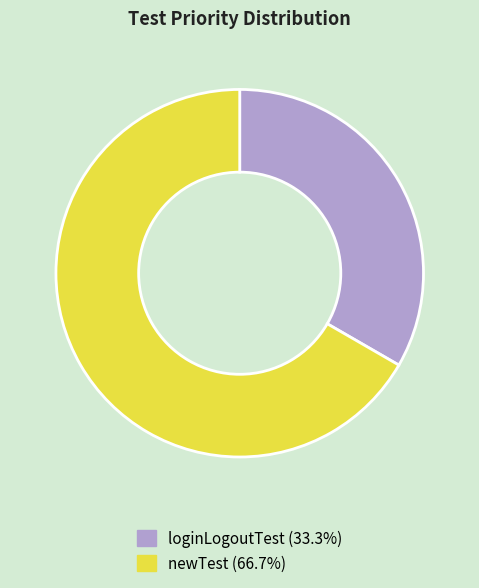

Does any single category account for the majority?

Yes